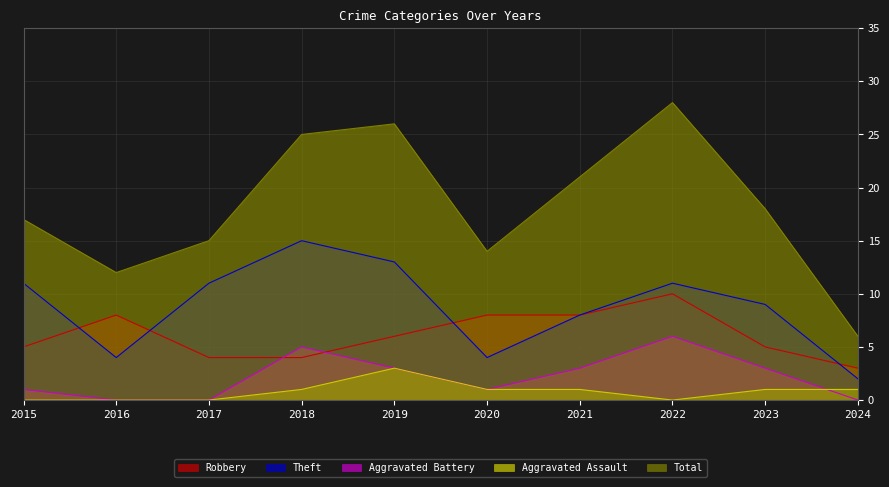

At 2021, list the series in order from smallest to largest.

Aggravated Assault, Aggravated Battery, Robbery, Theft, Total